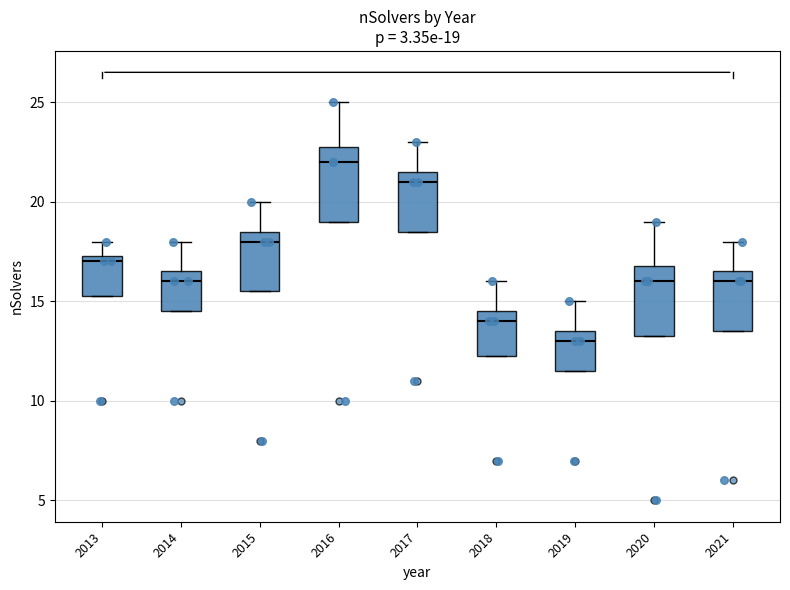

Which box has the highest median line?

2016